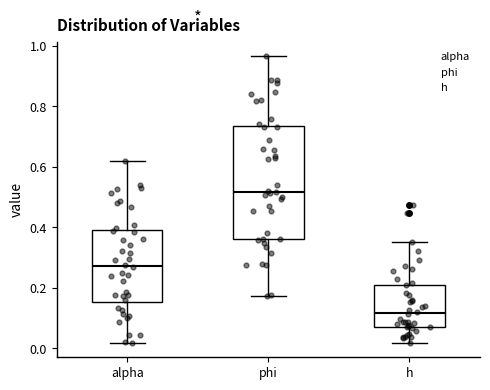

Where does the lower whisker of the box for phi end on the y-axis? The values are not printed on the chart, so give them approximately, as read against the axis.

0.18